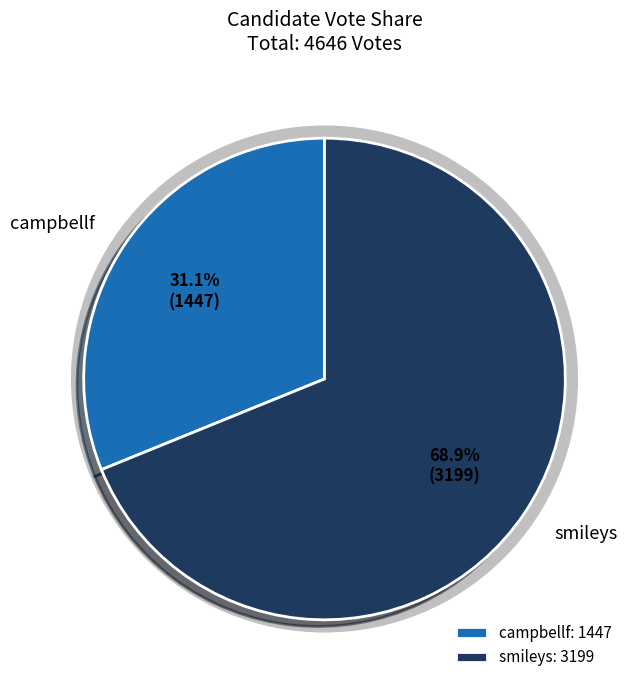

To the nearest percent, what is the combined percentage of campbellf and smileys?

100%